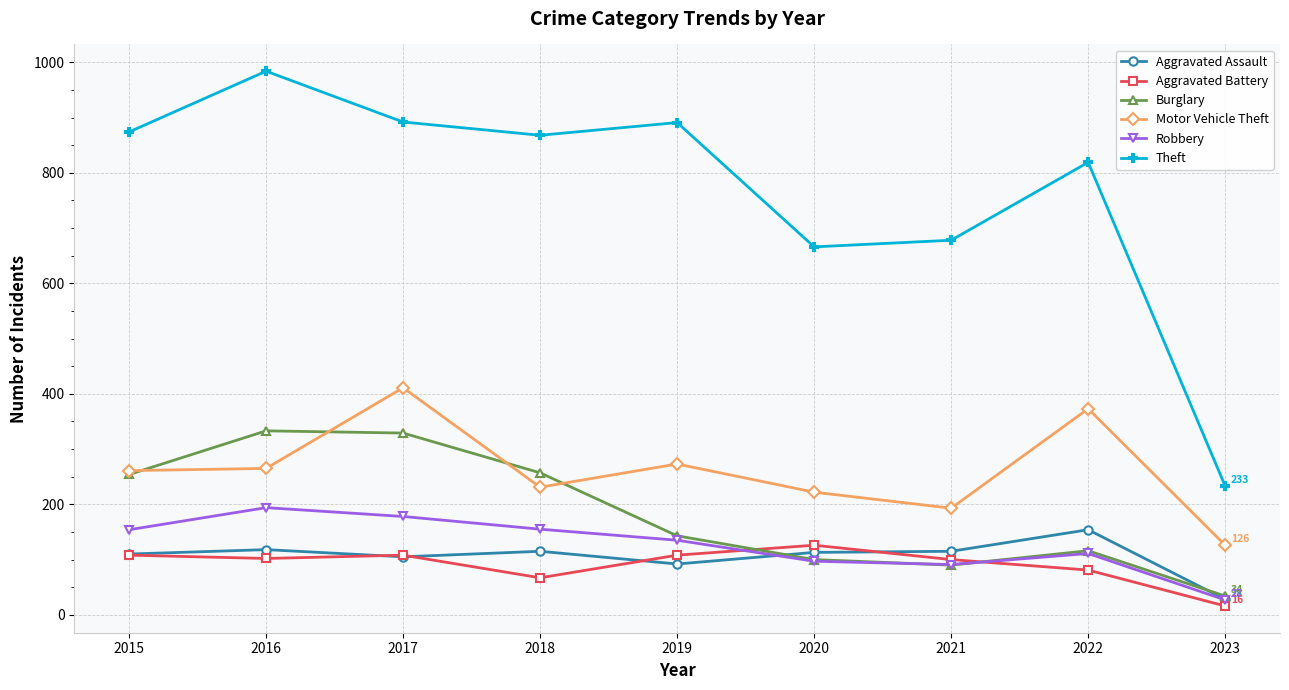

What value does the Aggravated Assault series have at 2019, to the nearest 50?

100